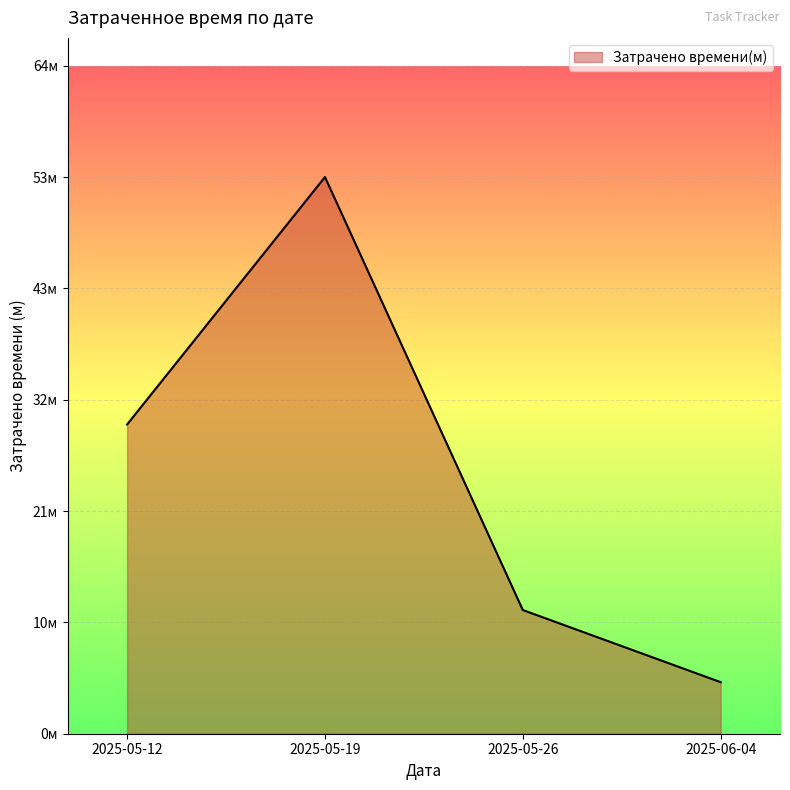

Does the chart have visible grid lines?

Yes